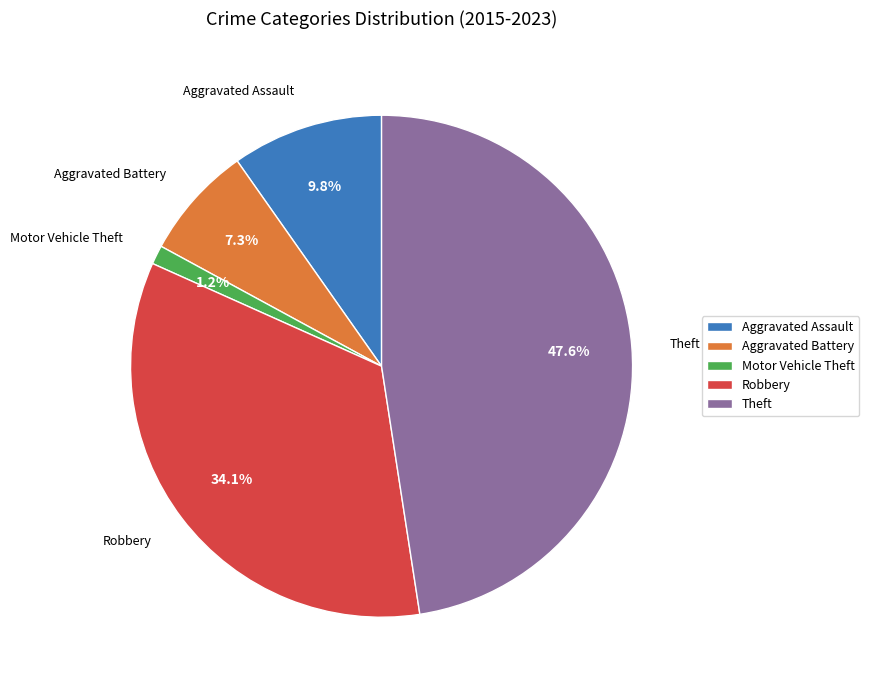

Rank the categories by value from lowest to highest.

Motor Vehicle Theft, Aggravated Battery, Aggravated Assault, Robbery, Theft